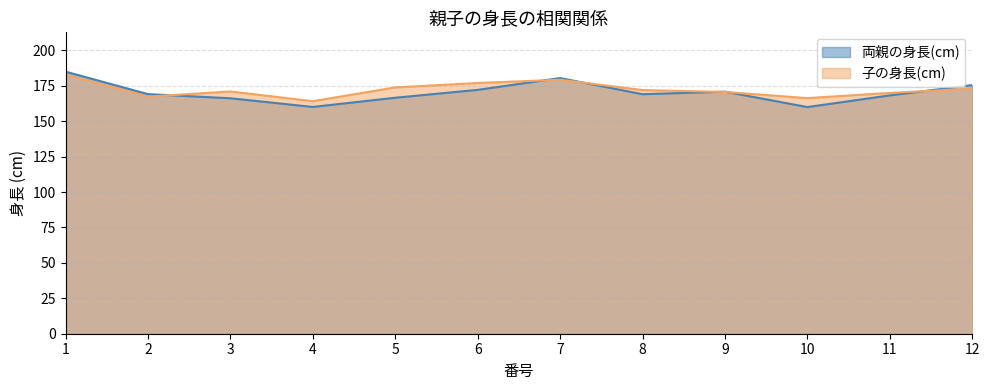

What is the sum of all 子の身長(cm) values?

2067.7